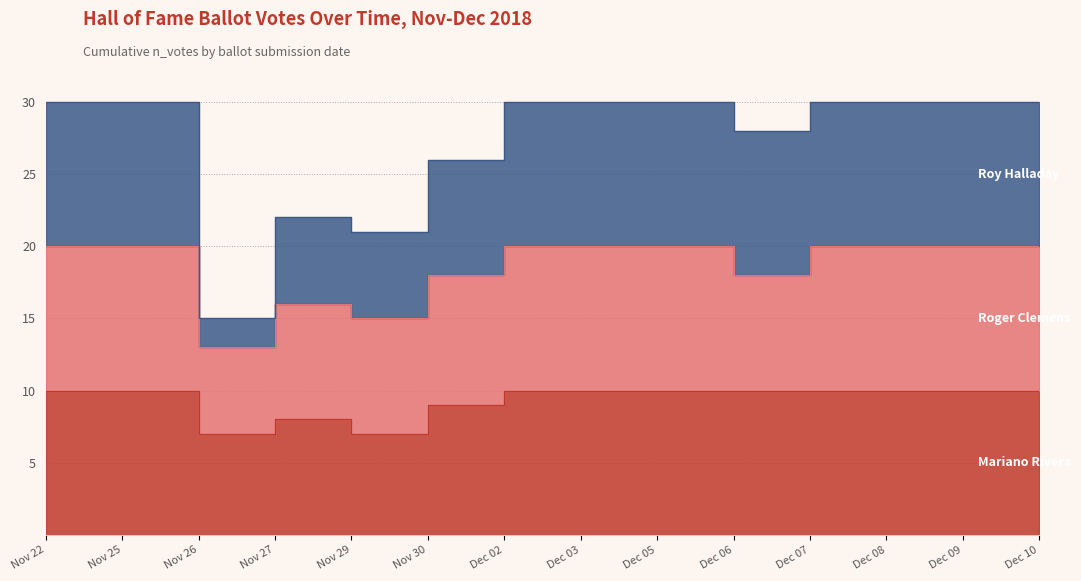

Does the chart have visible grid lines?

No